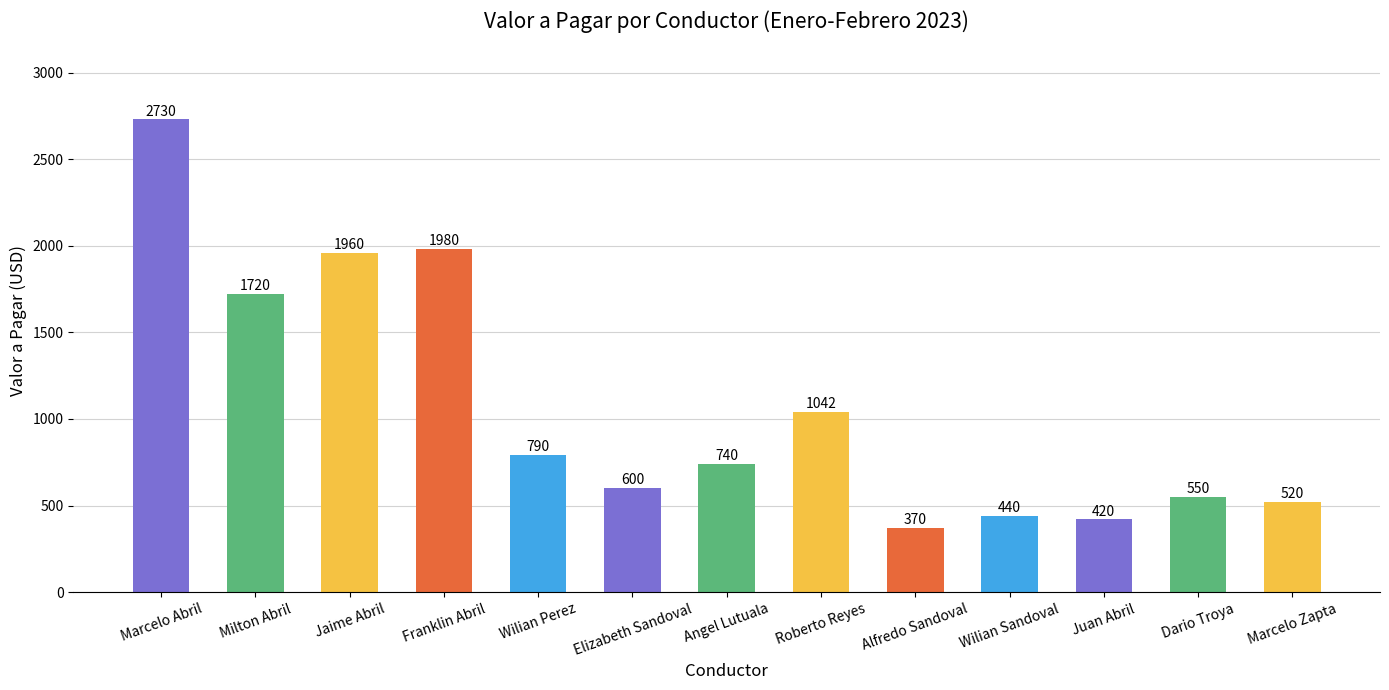

What is the difference between the maximum and minimum values?

2360